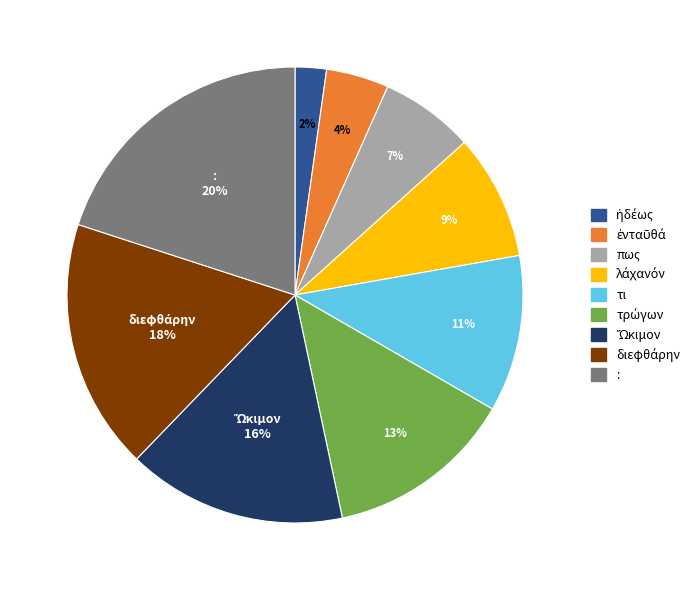

Does any single category account for the majority?

No